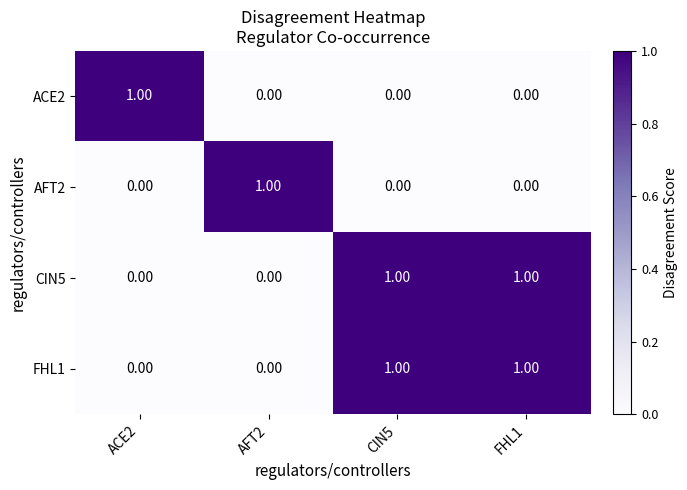

At how many categories does at least one series exceed 0?

4